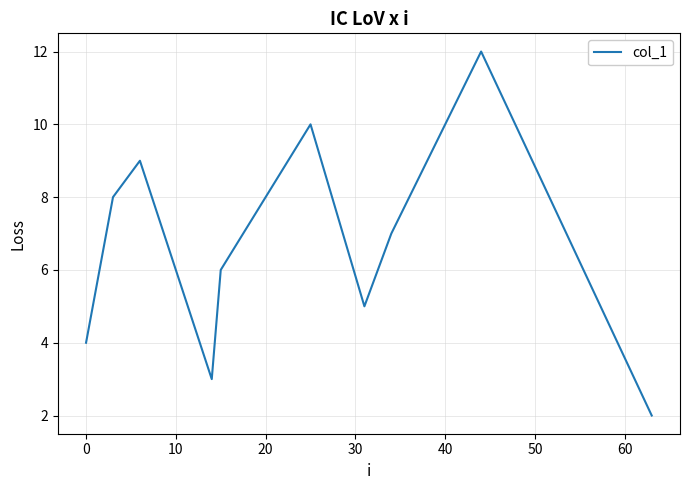

What is the difference between the maximum and minimum values?

10.0